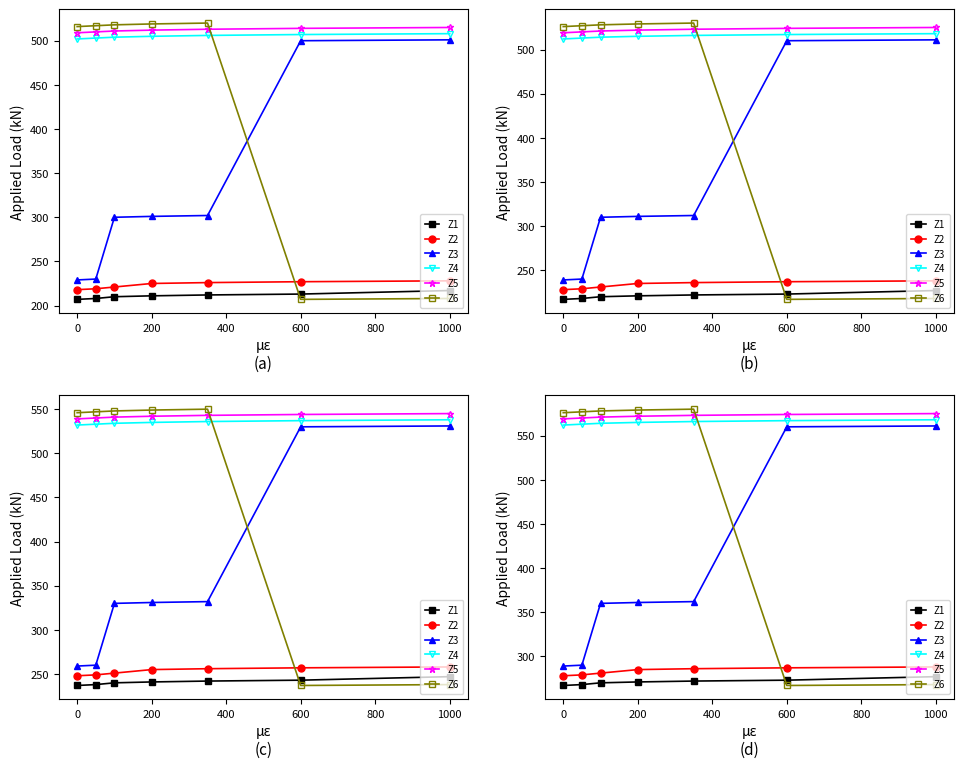

True or false: Z6 has a value of 947 at 600.

False